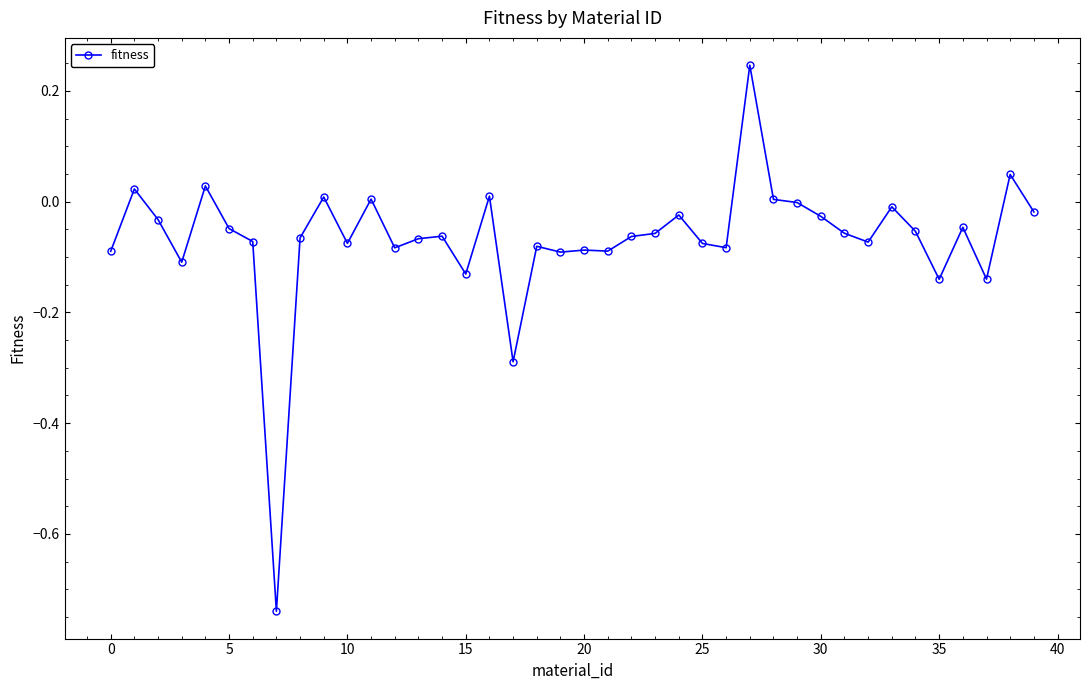

How many lines are shown in the chart?

1